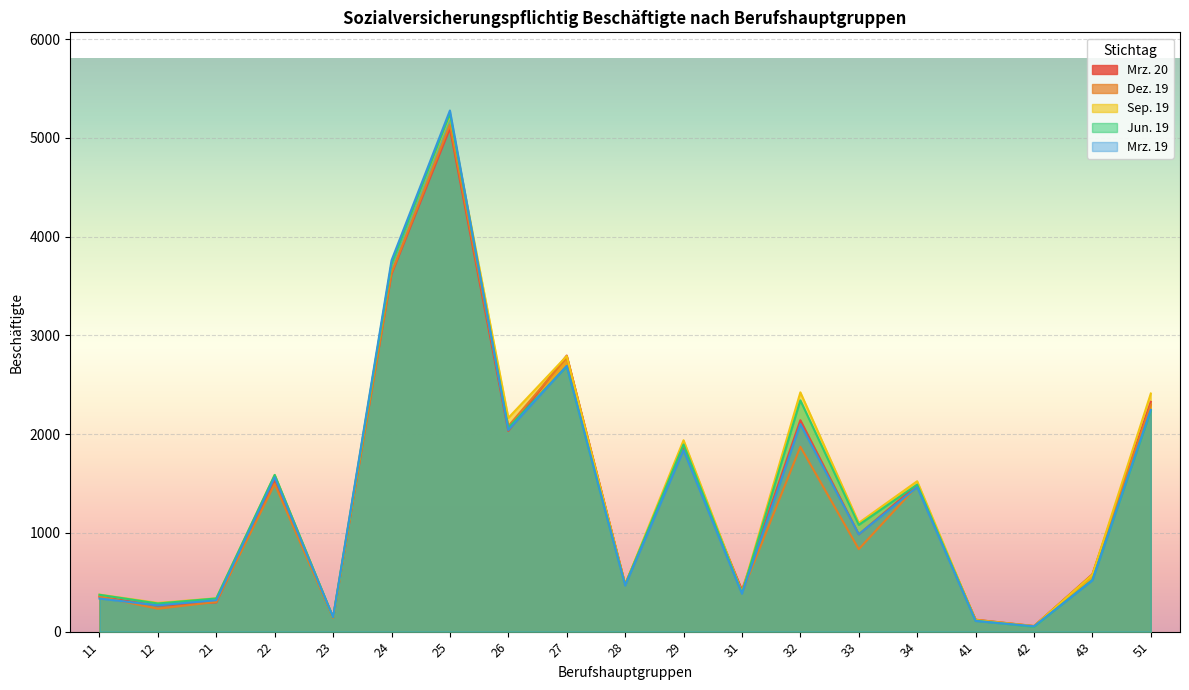

What is the difference between the Mrz. 19 values at 25 and 32?

3176